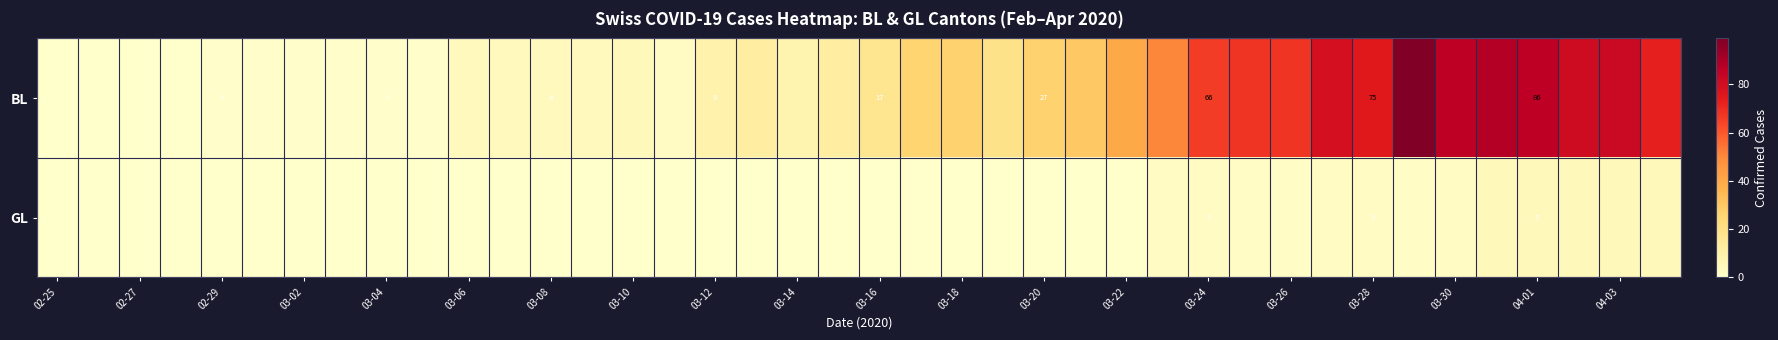

Is the value of GL at 03-24 greater than the value of BL at 03-16?

No